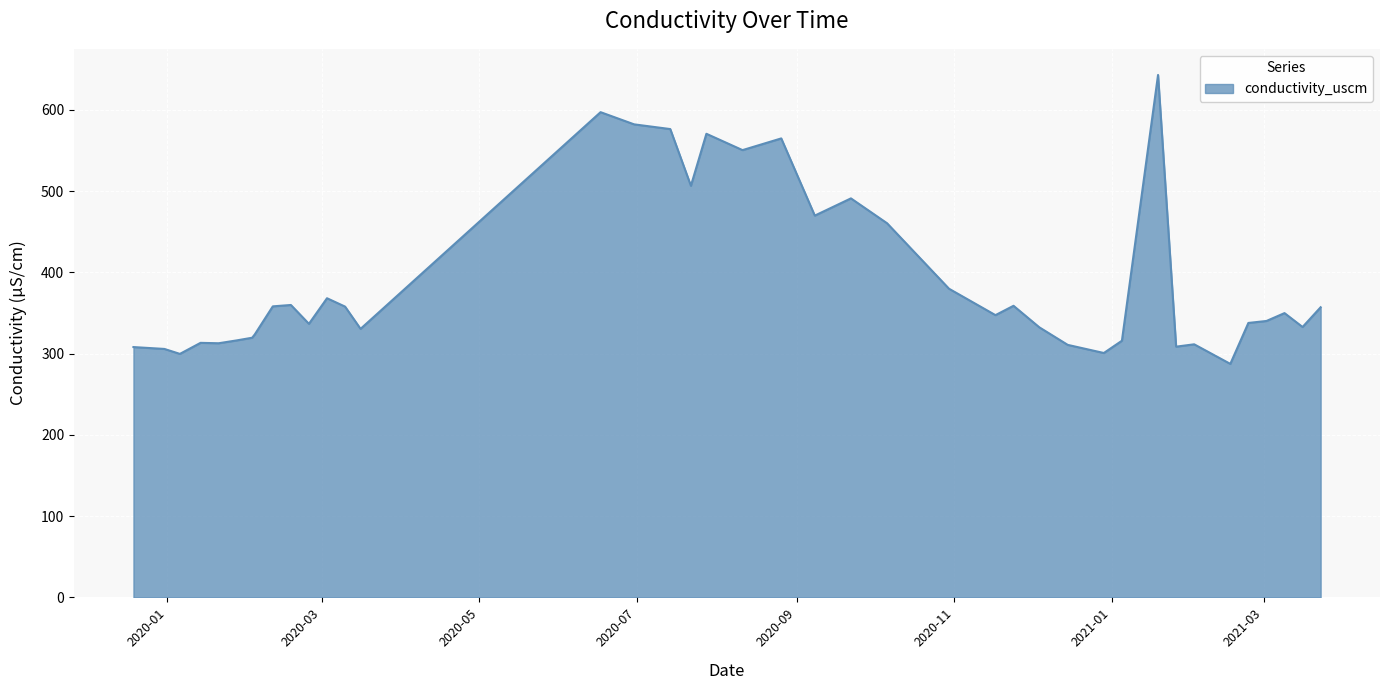

What is the difference between the maximum and minimum values?

355.6